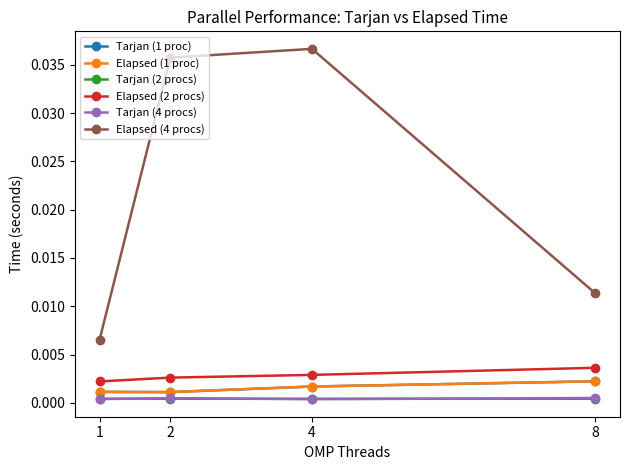

Is this an area chart (filled region under the line)?

No